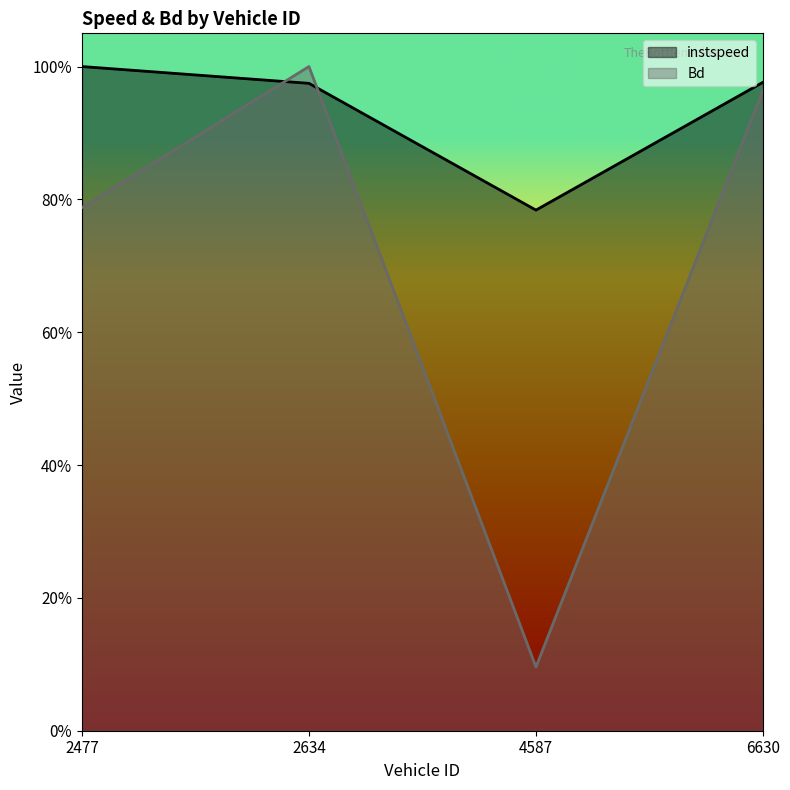

How many data points does each series have?

4